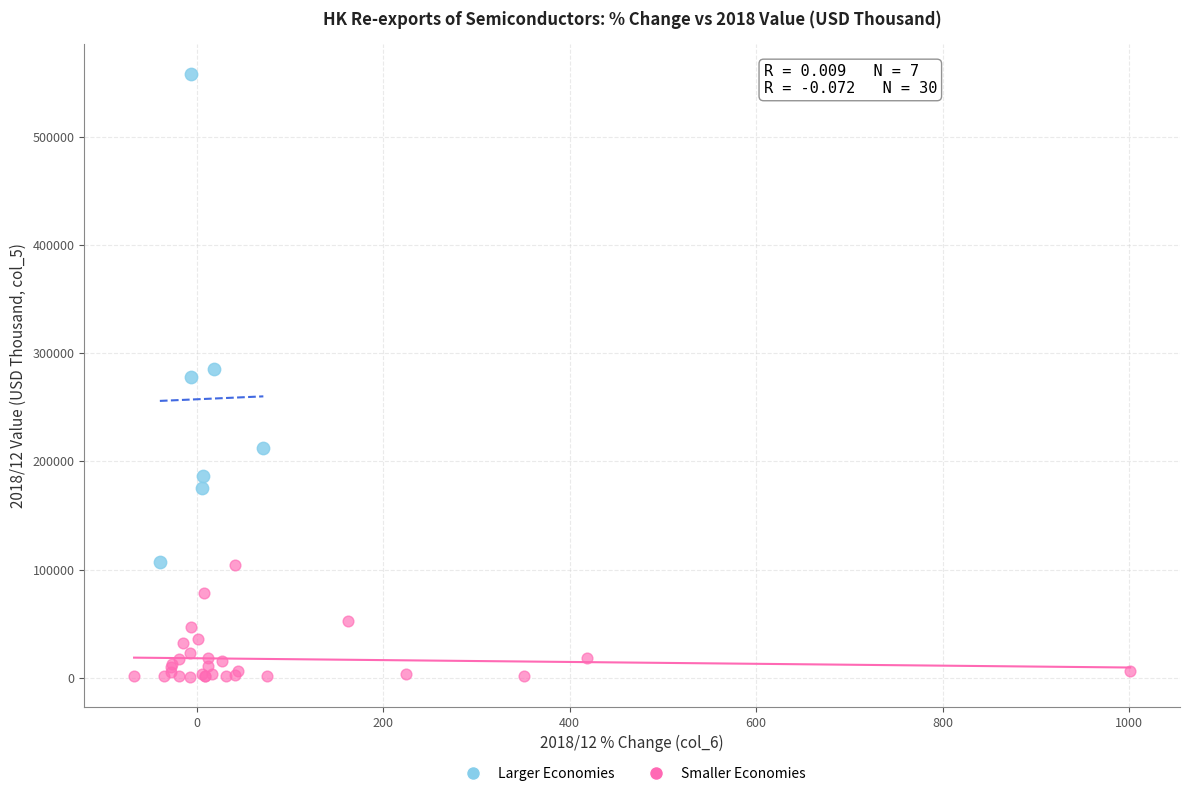

Which series reaches the minimum Y coordinate?

Smaller Economies